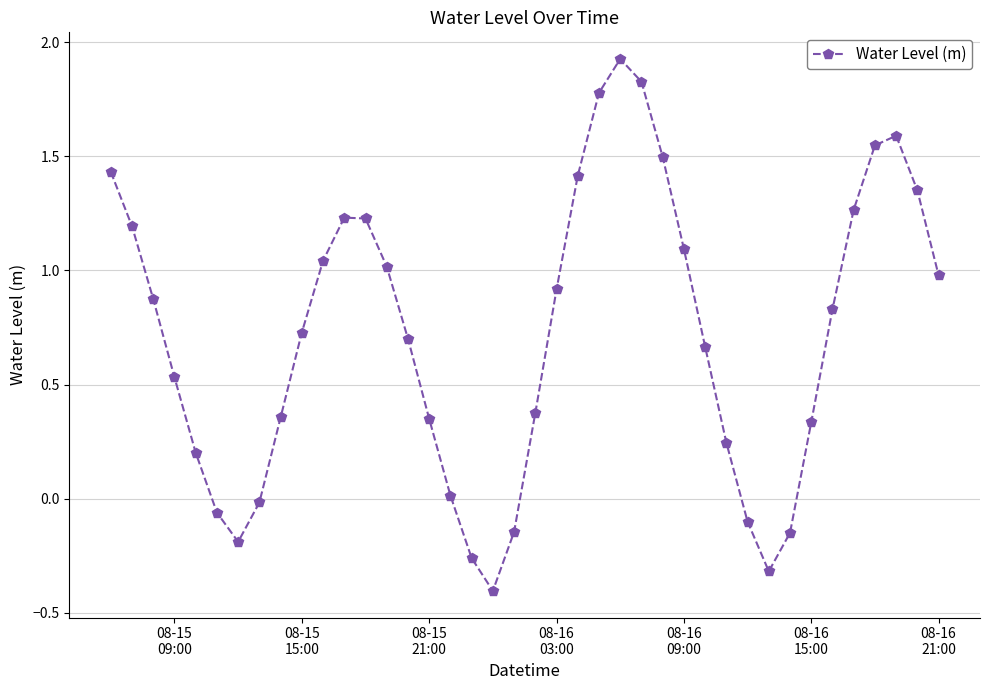

What is the difference between the maximum and minimum values?

2.3